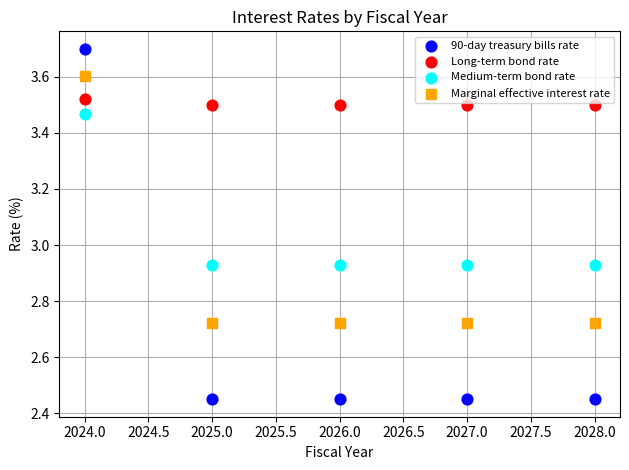

What are all the series names shown in the legend?

90-day treasury bills rate, Long-term bond rate, Medium-term bond rate, Marginal effective interest rate